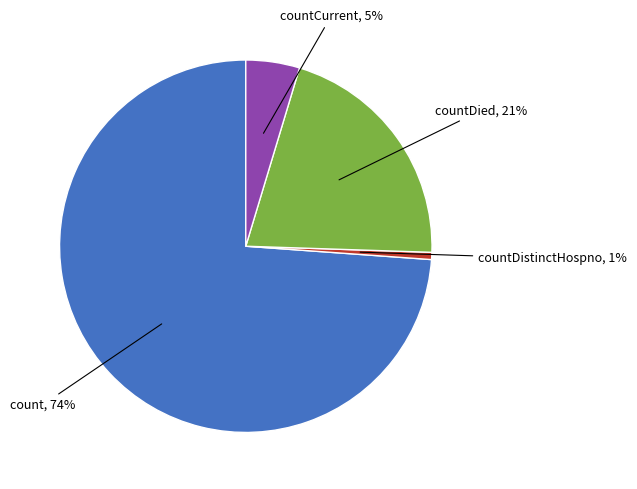

To the nearest percent, what is the average slice percentage?

25%